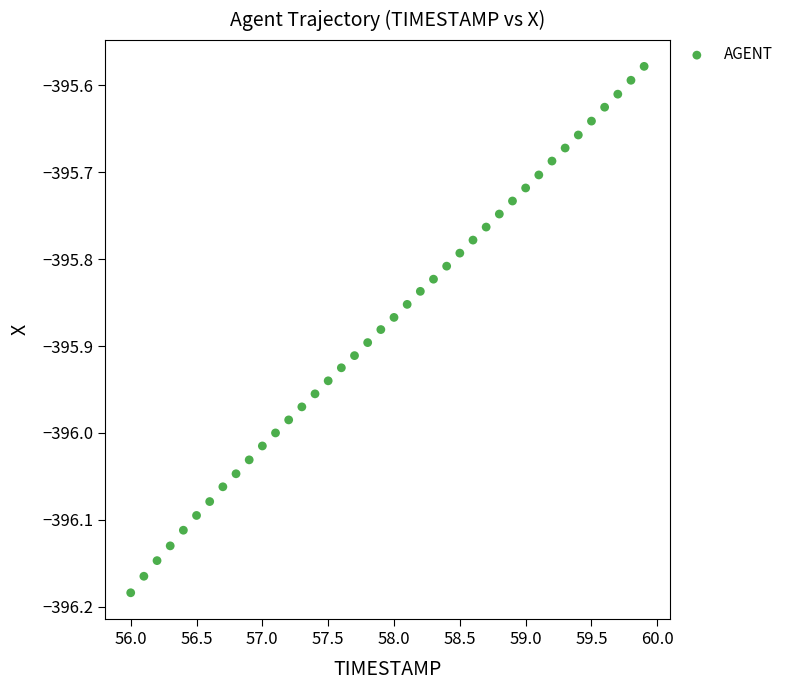

What is the range of X values (max minus min)?

3.9